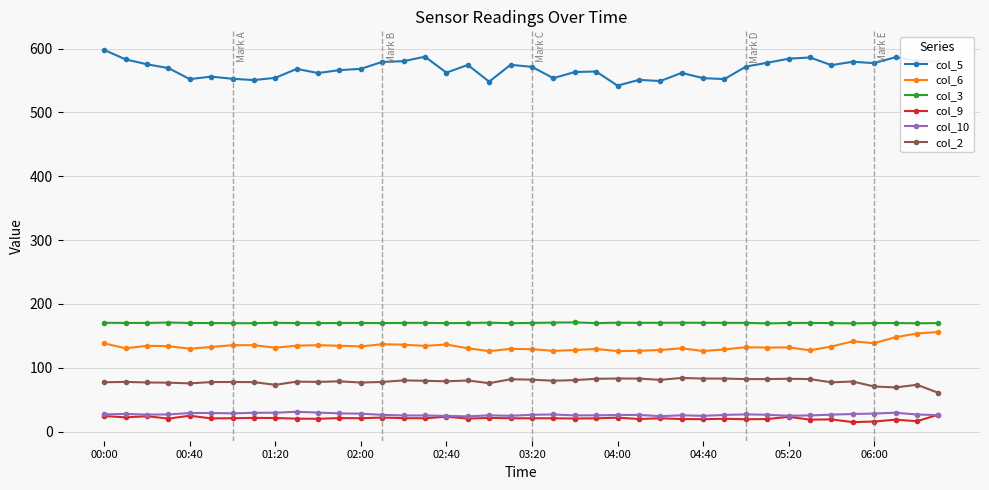

What is the value of the col_9 point at the 37th from the left?

15.8